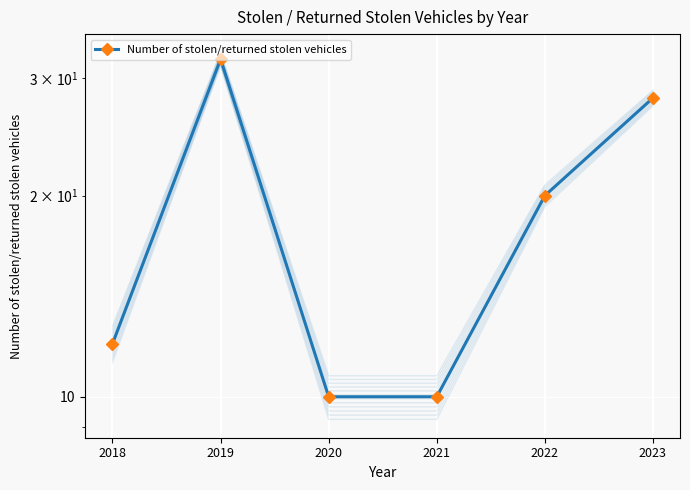

What is the change in value from 2018 to 2023?

+16